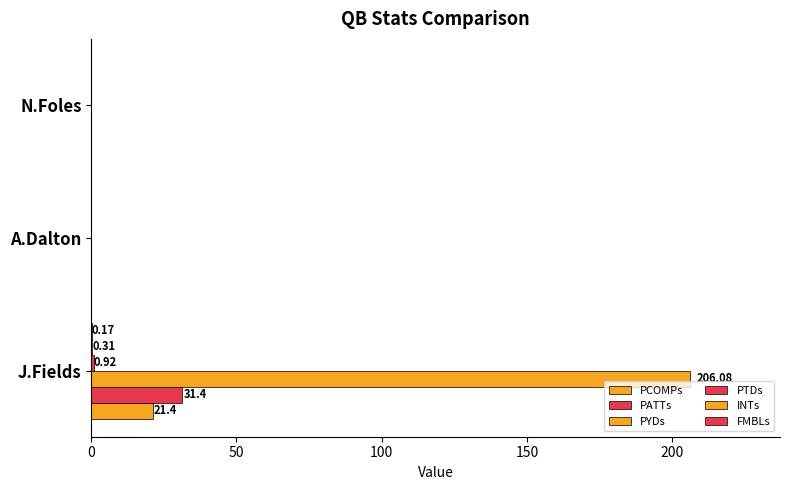

Which series has the largest total across all categories?

PYDs